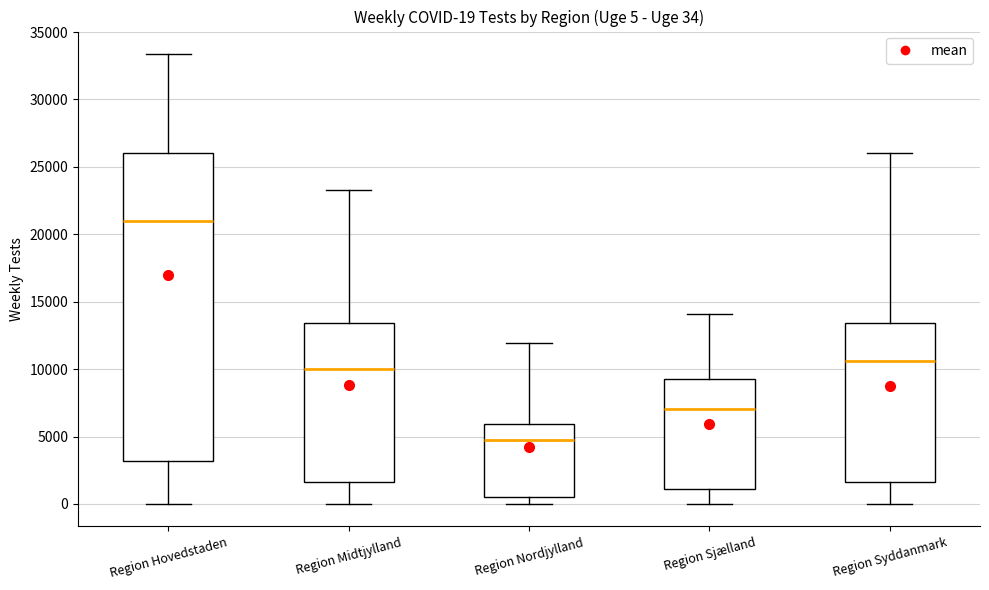

Which box is the tallest, from its lower edge to its upper edge?

Region Hovedstaden